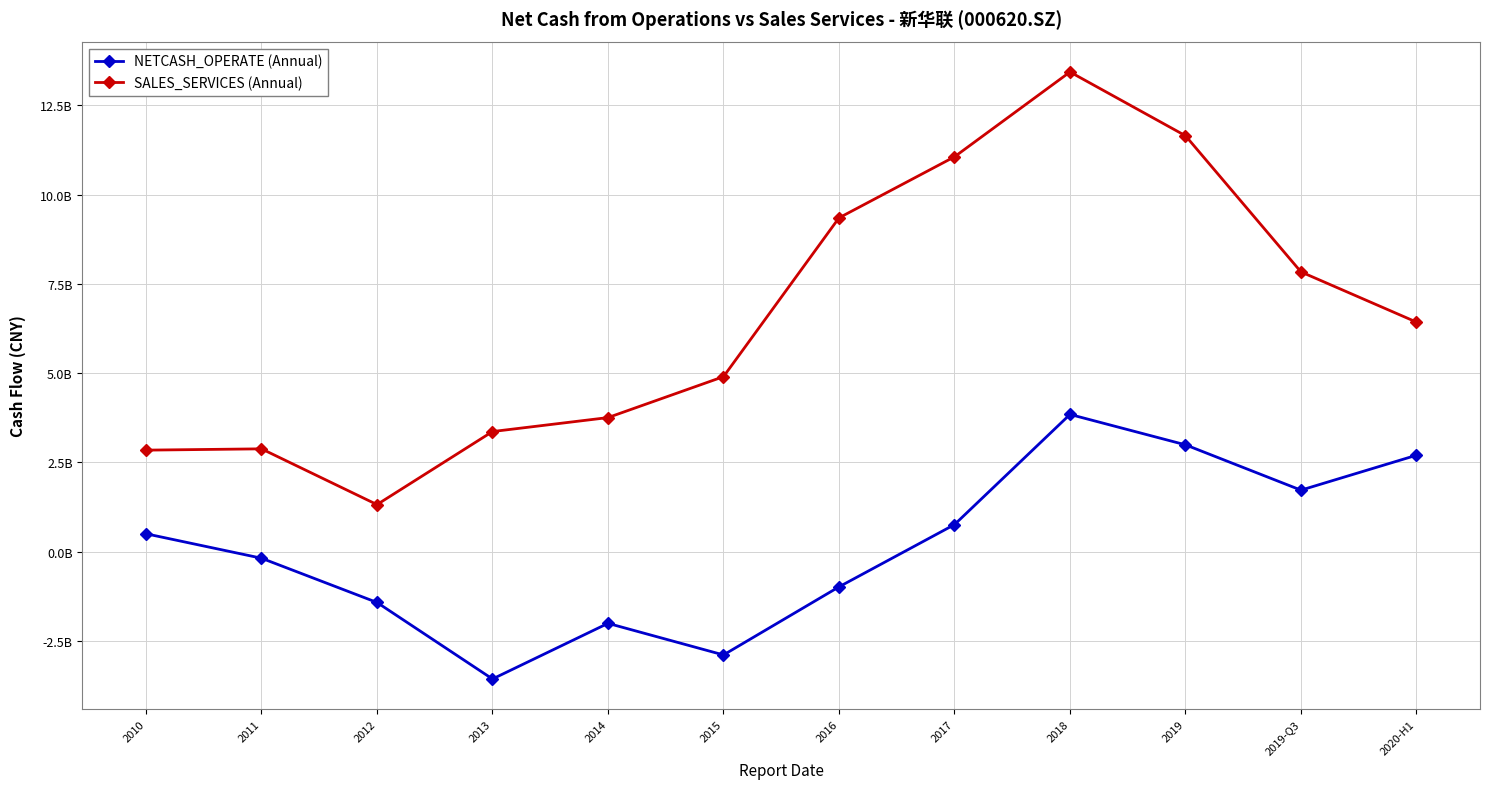

What is the difference between the SALES_SERVICES (Annual) values at 2014 and 2011?

875896635.9